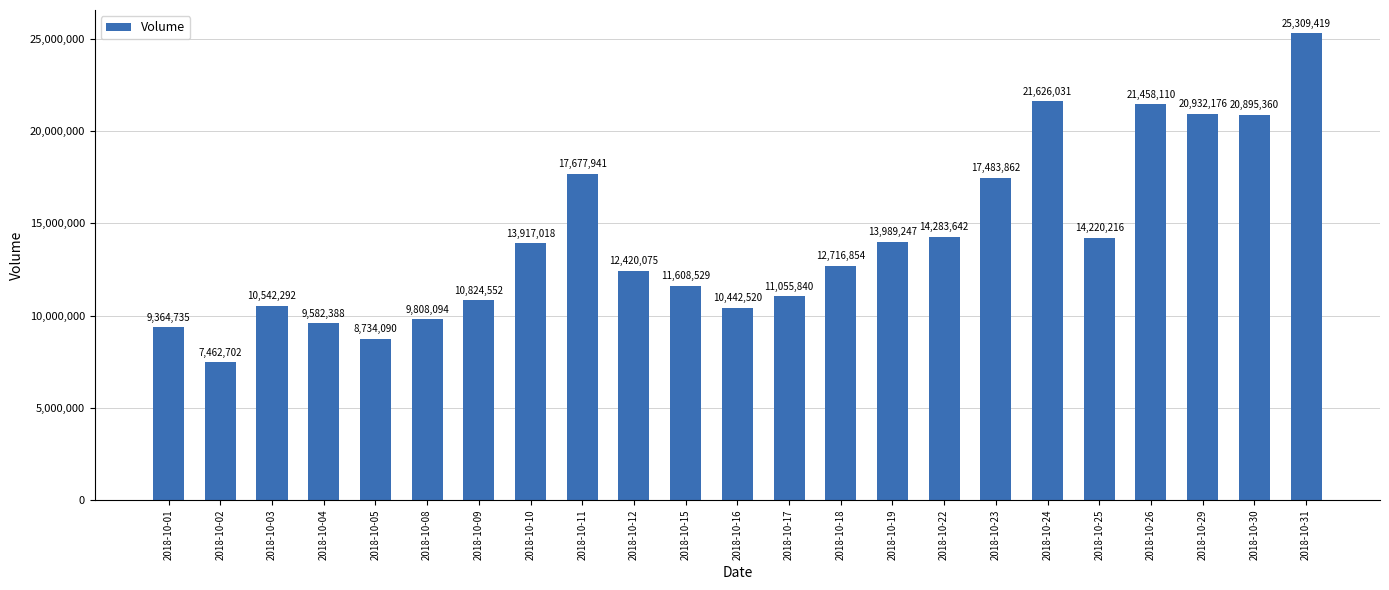

Reading left to right, transcribe all the data shown in this chart.

9364735	7462702	10542292	9582388	8734090	9808094	10824552	13917018	17677941	12420075	11608529	10442520	11055840	12716854	13989247	14283642	17483862	21626031	14220216	21458110	20932176	20895360	25309419